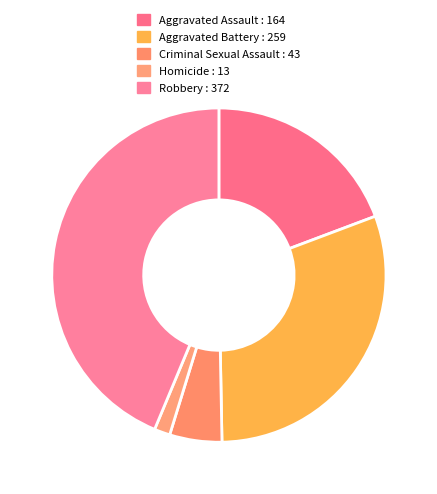

To the nearest percent, what percentage of the pie is Aggravated Assault?

19%